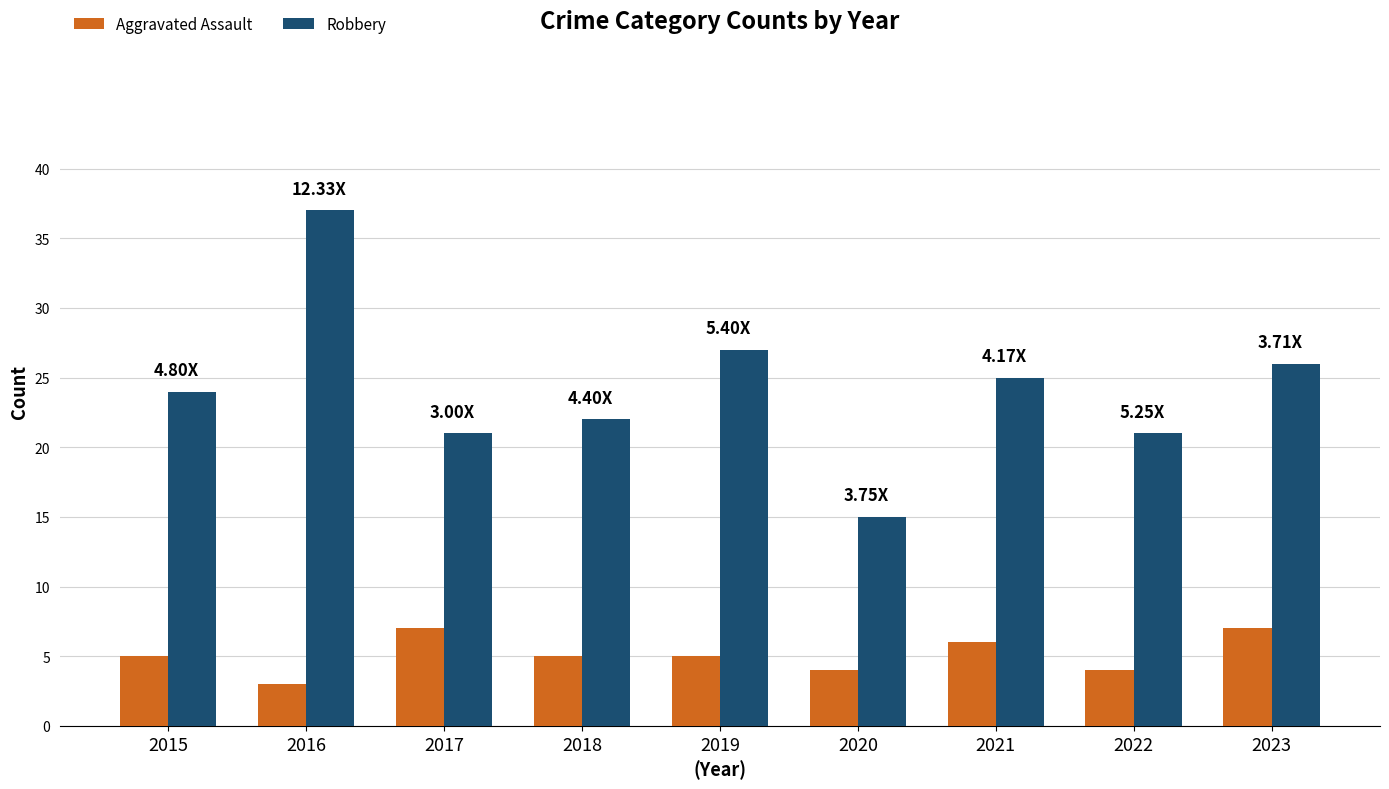

The Robbery series shows 21 at 2017. True or false?

True